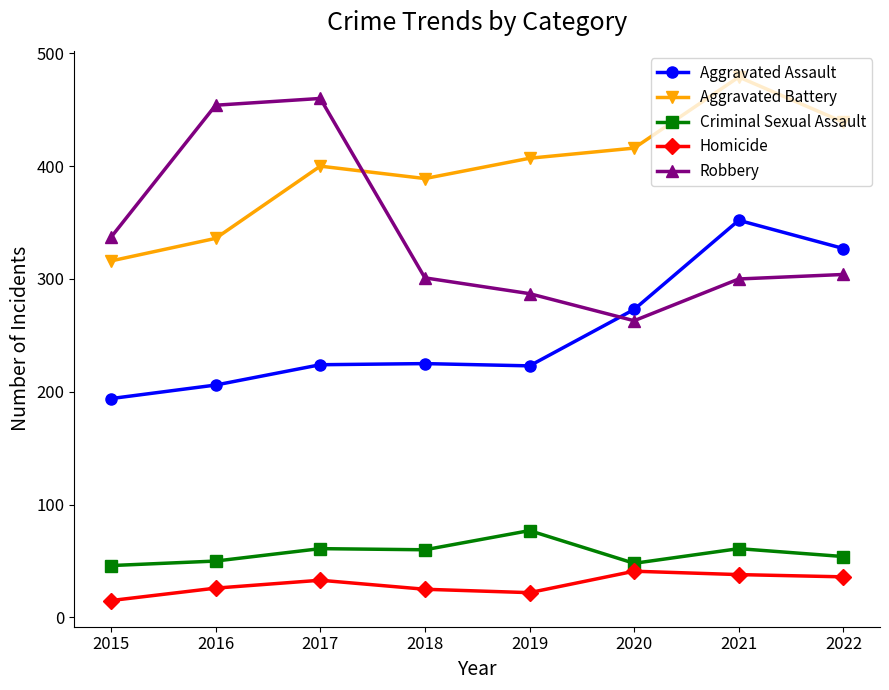

What is the value of the Aggravated Assault point at the 8th from the left?

327